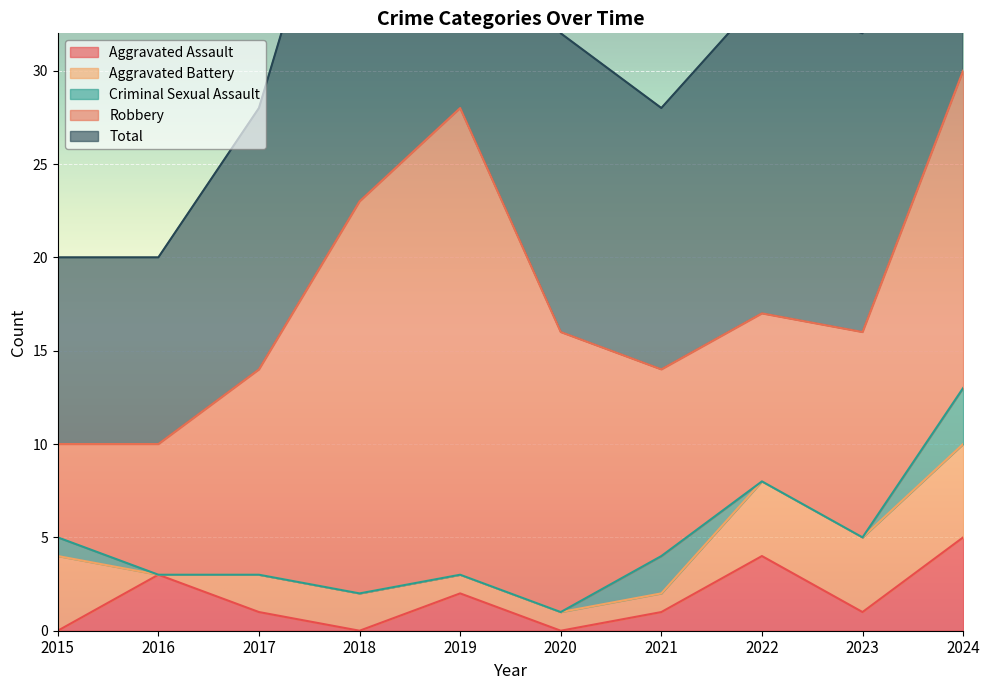

True or false: Aggravated Assault and Total cross at least once.

False